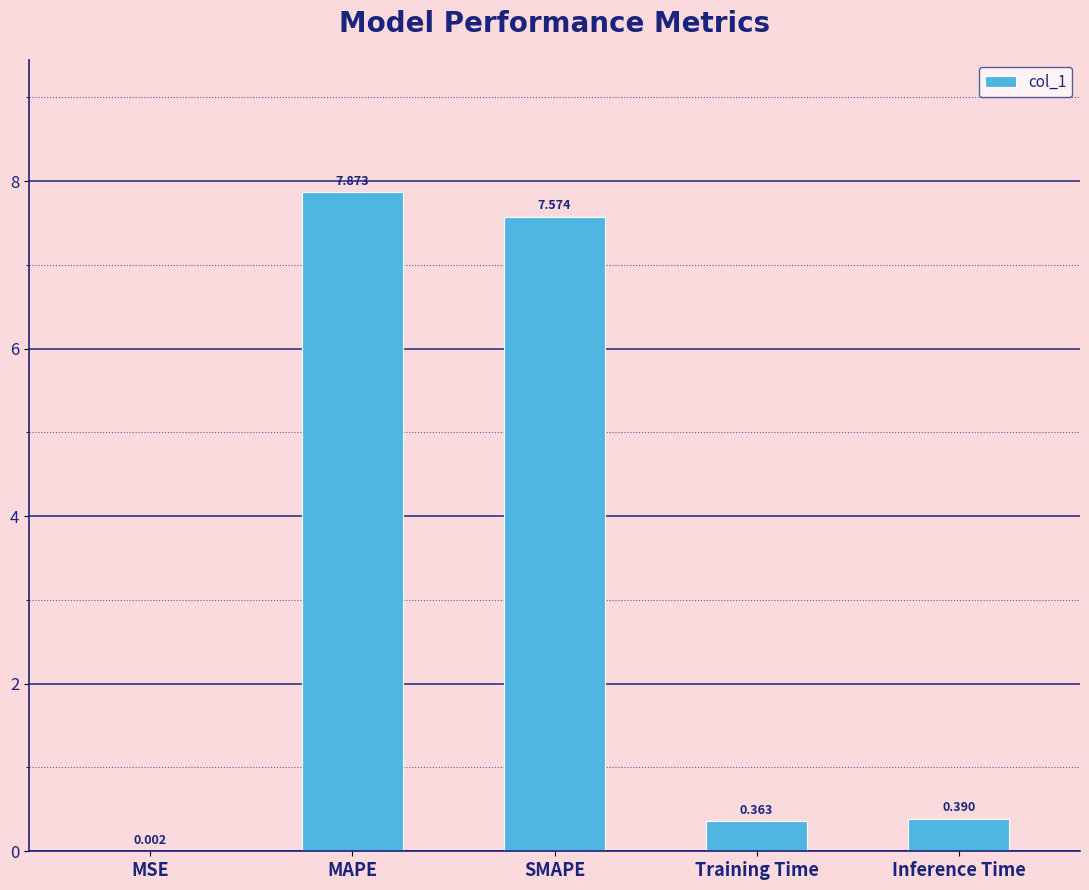

What is the sum of the values at SMAPE and MSE?

7.6